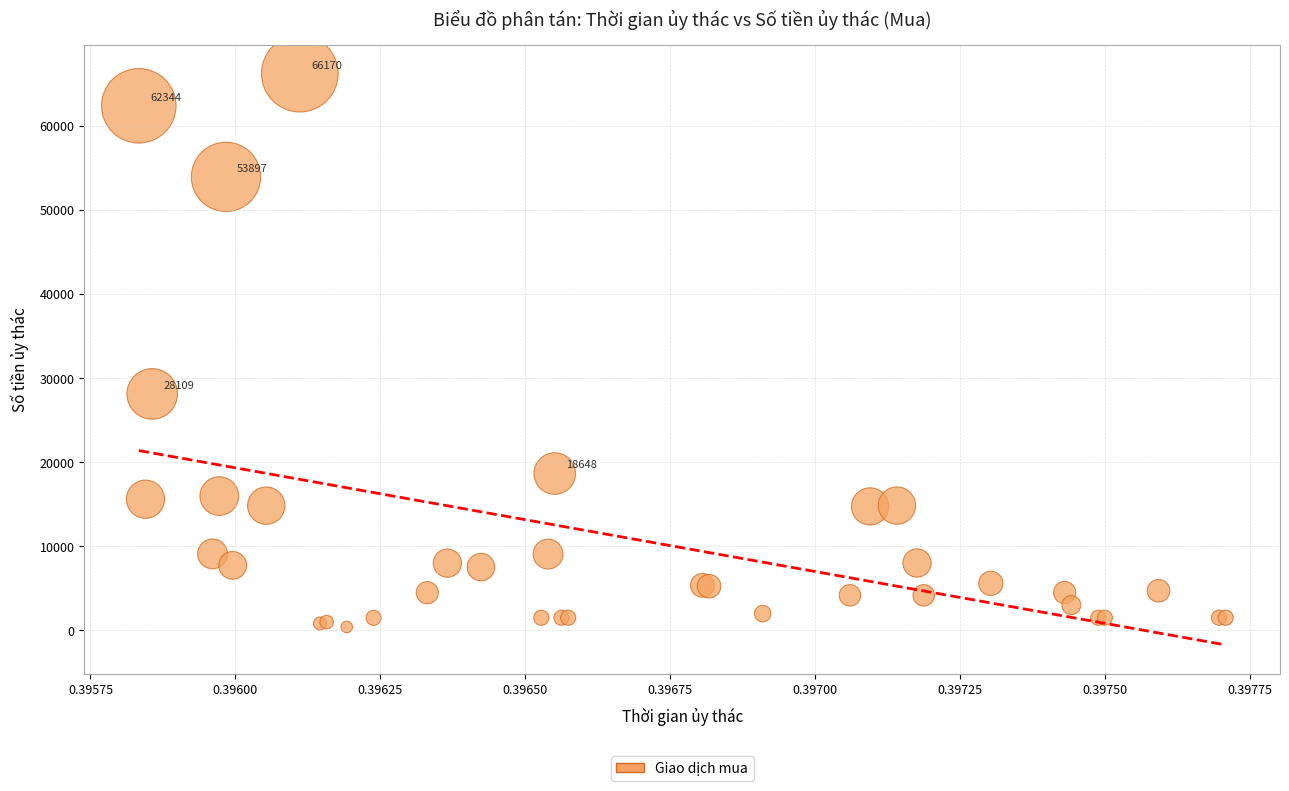

What Y value in the scatter plot is closest to 33293?

28109.2